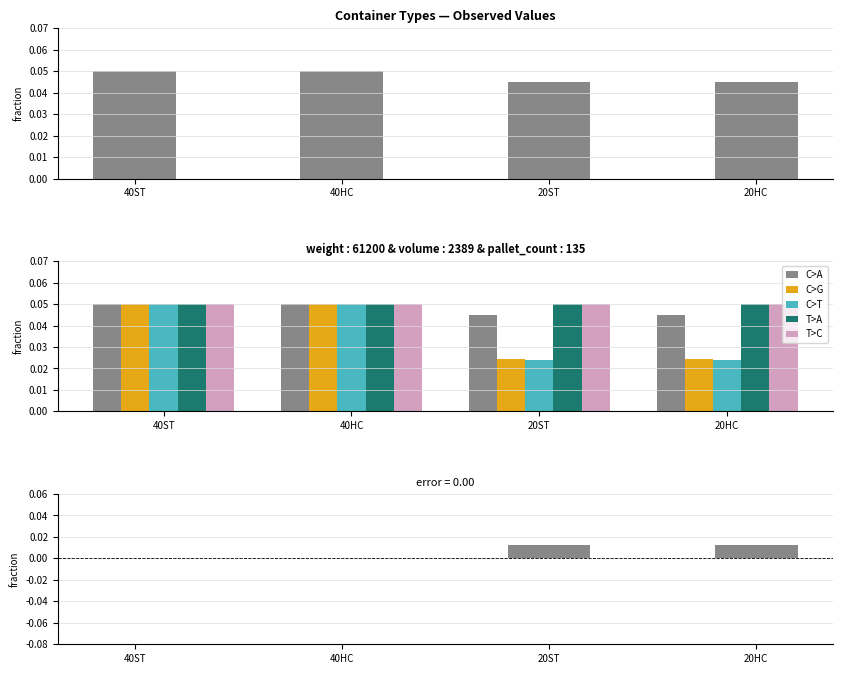

Count the number of data series in this chart.

5